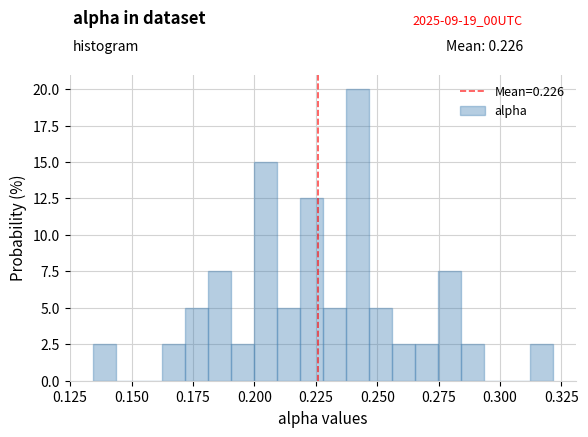

Read against the x-axis, roughly where is the centre of the tallest bar?

0.240